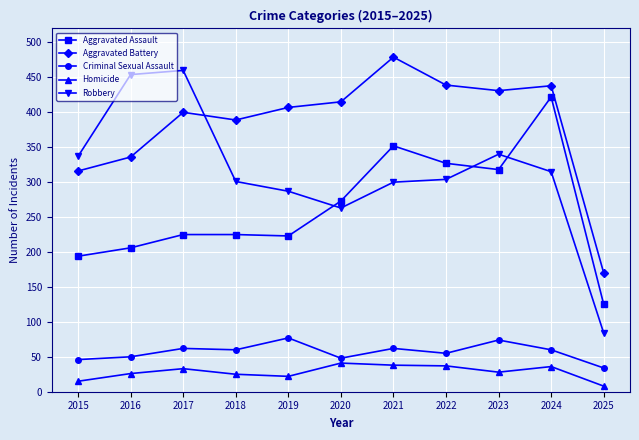

Is the value of Criminal Sexual Assault at 2018 greater than the value of Homicide at 2016?

Yes